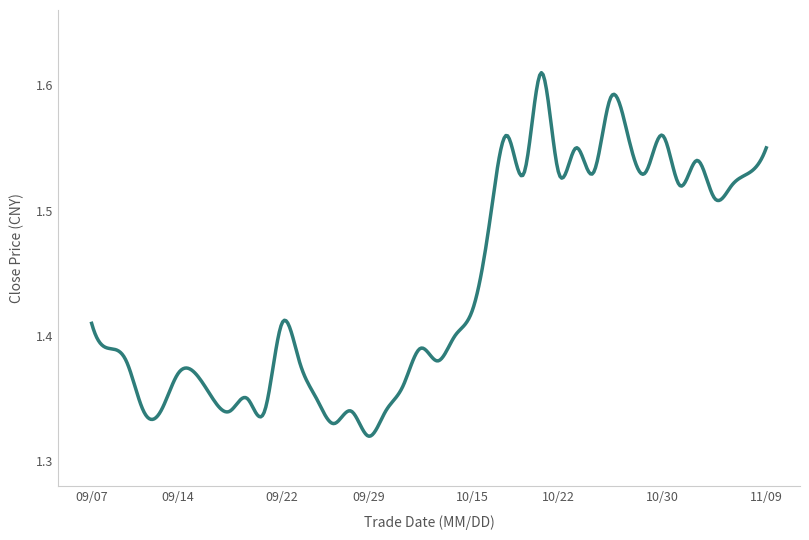

What is the difference between the maximum and minimum values?

0.3